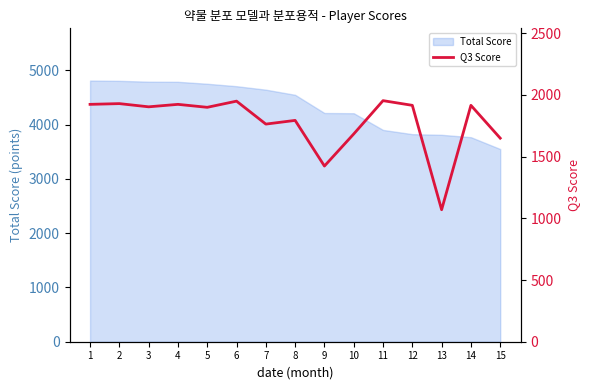

The value at 2 is 2690. True or false?

False